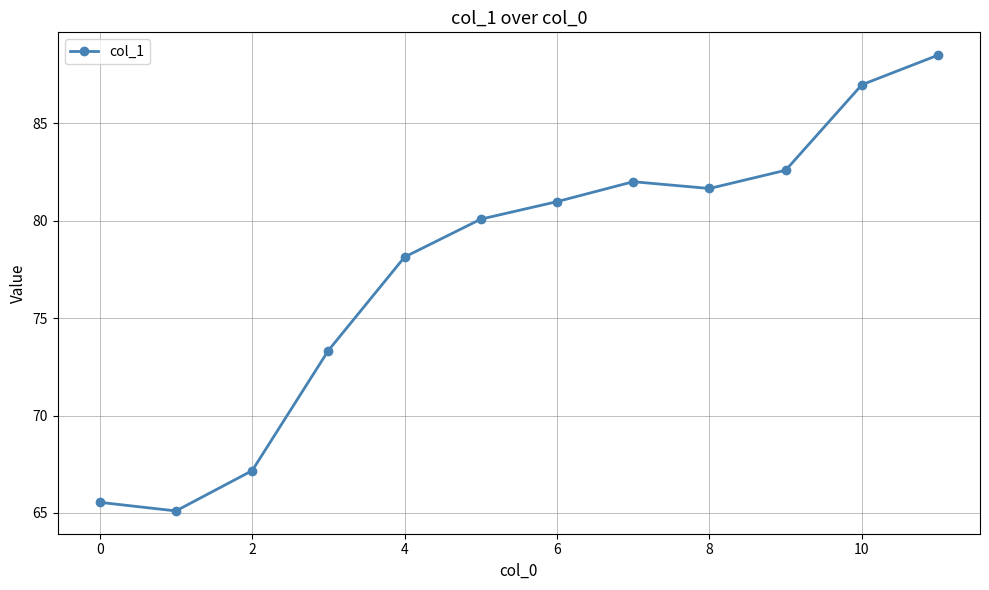

What is the value of the 2nd point from the left?

65.1